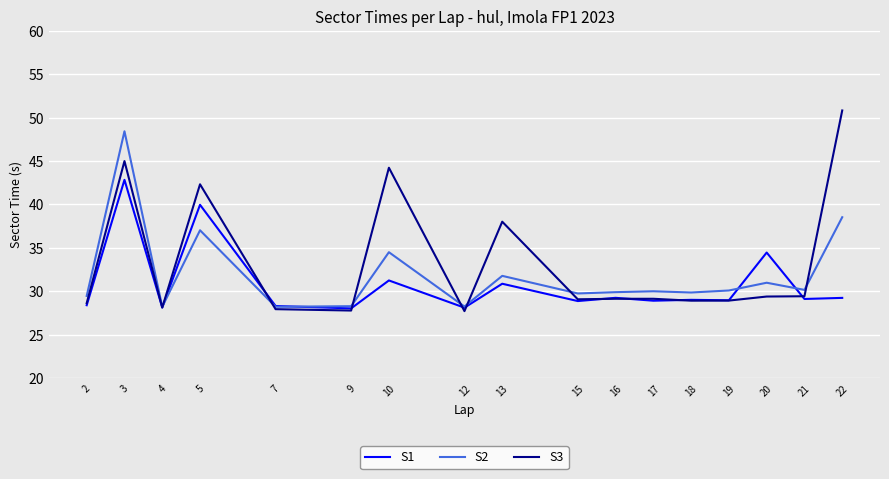

What is the spread (max minus min) of values at 5?

5.3